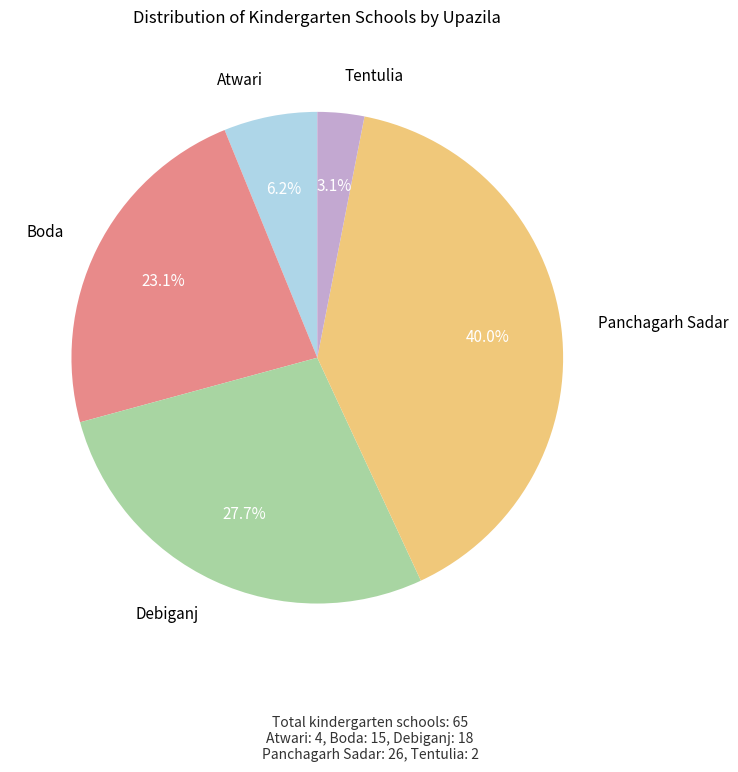

Does any single category account for the majority?

No